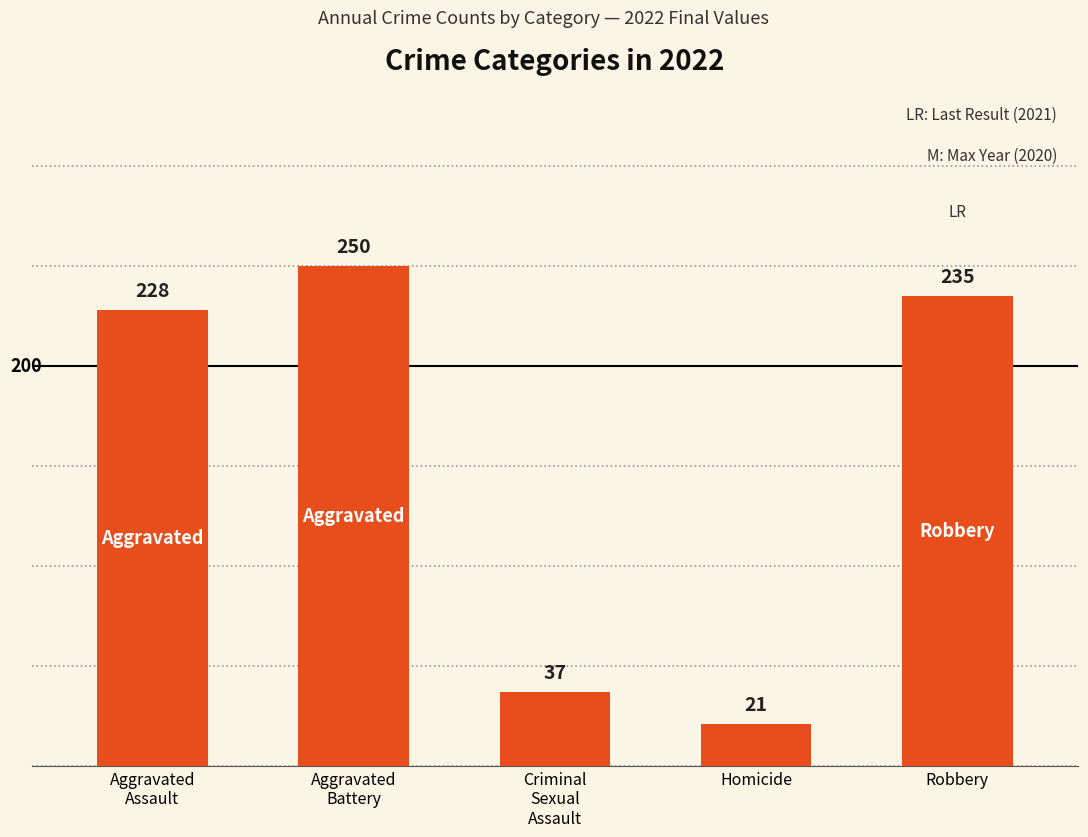

Count the number of data series in this chart.

1